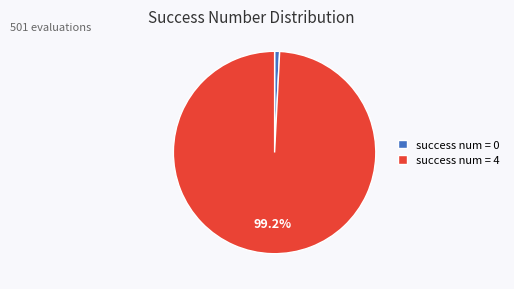

To the nearest percent, what is the difference between the largest and smallest slice percentages?

98%